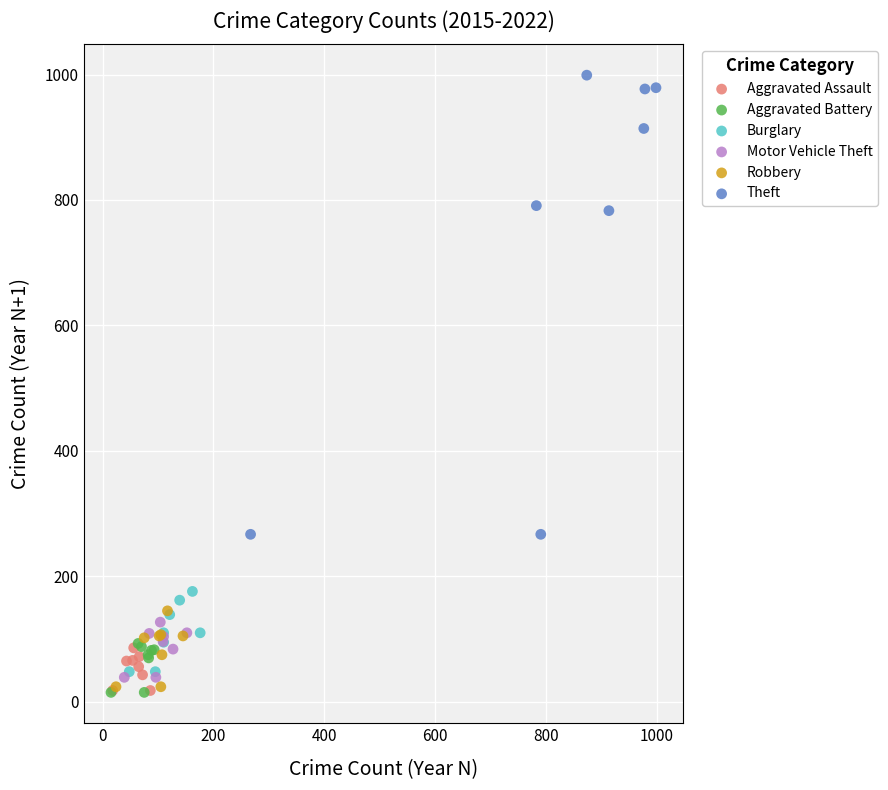

Which series reaches the maximum Y coordinate?

Theft